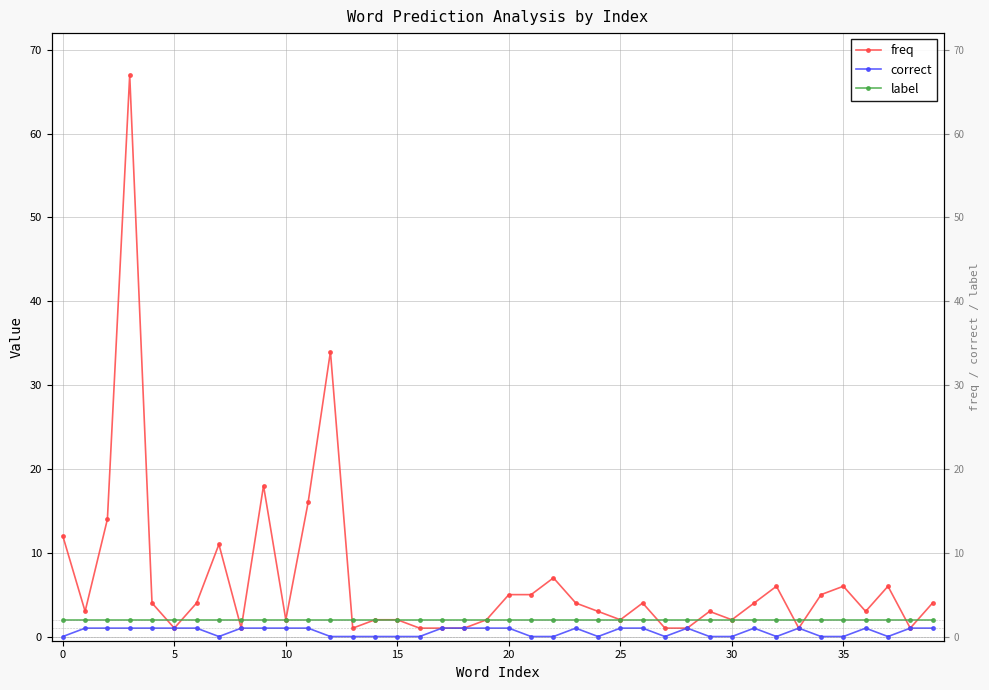

What is the label of the 23rd point from the right?

17